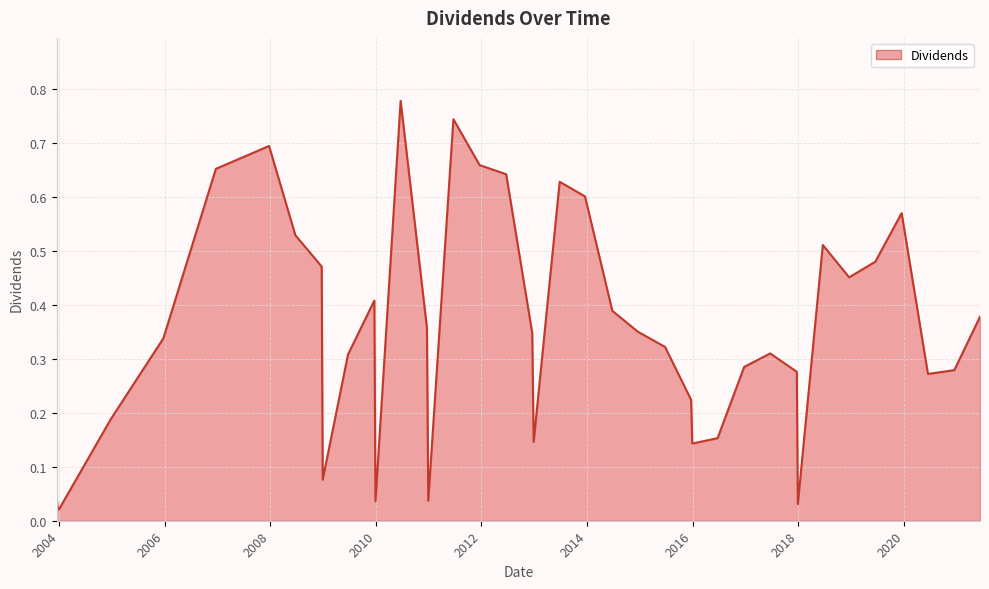

Is this an area chart (filled region under the line)?

Yes